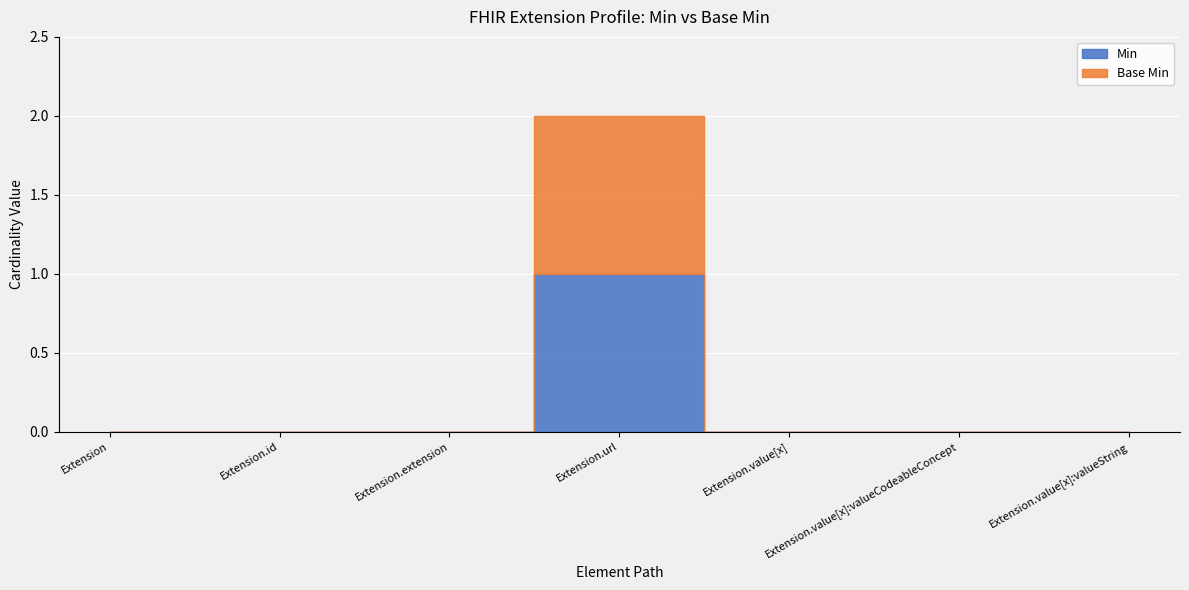

What is the label of the 5th point from the left?

Extension.value[x]